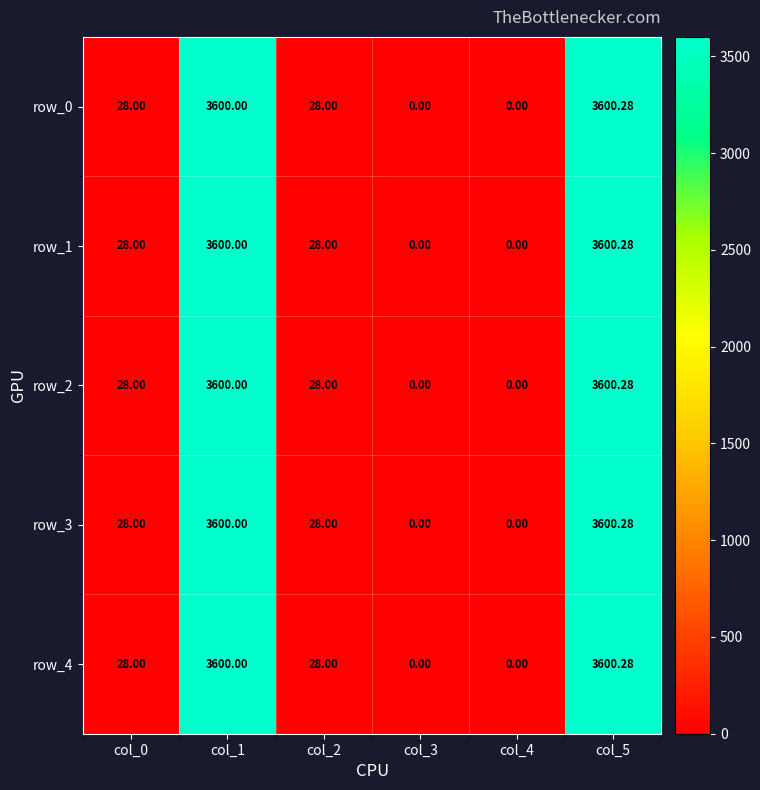

Is it true that row_1 equals 2472.3 at col_4?

False